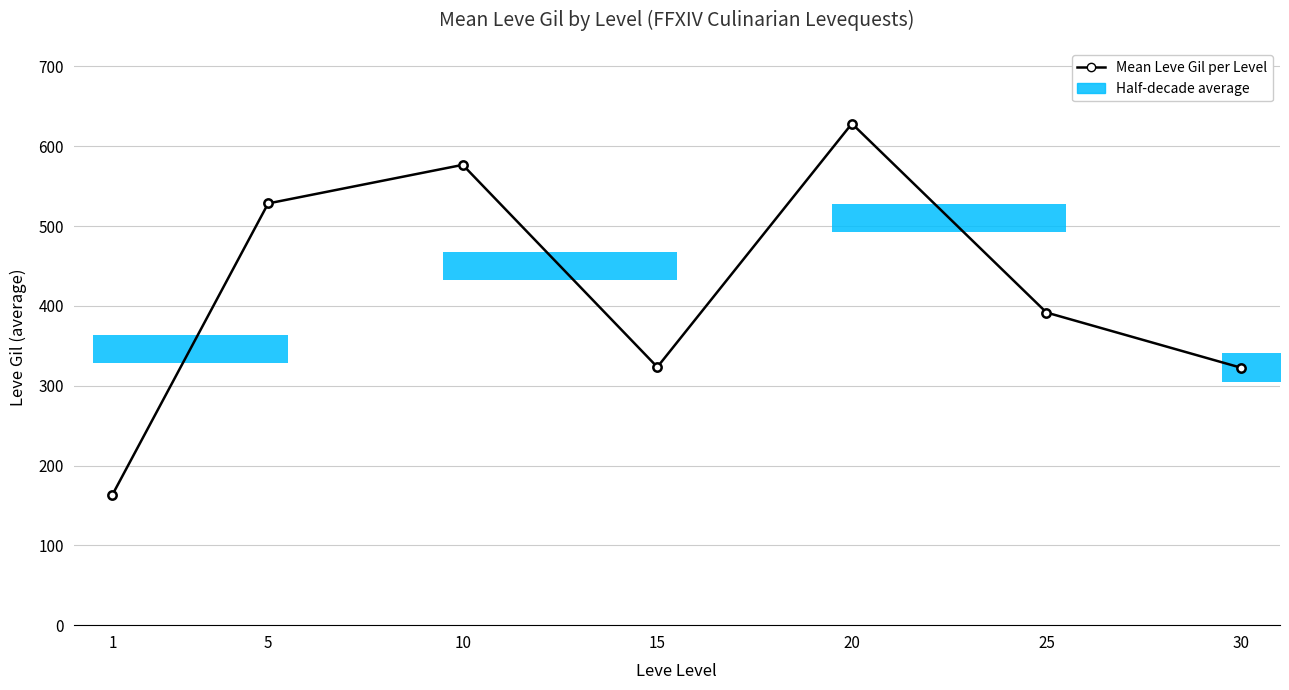

At which category does the chart reach its minimum across all series?

1